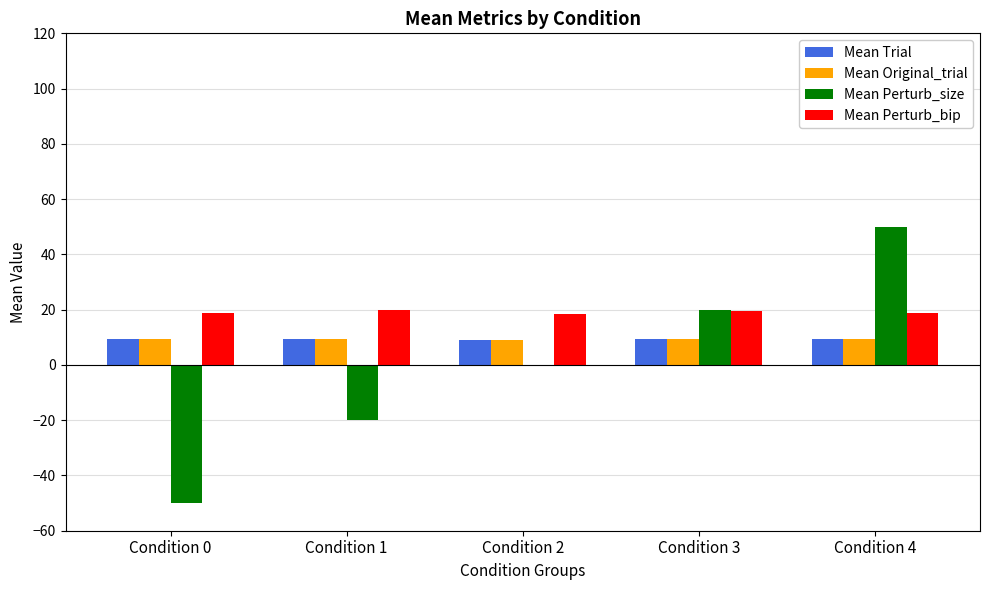

True or false: Mean Perturb_size has a value of 50.0 at Condition 4.

True